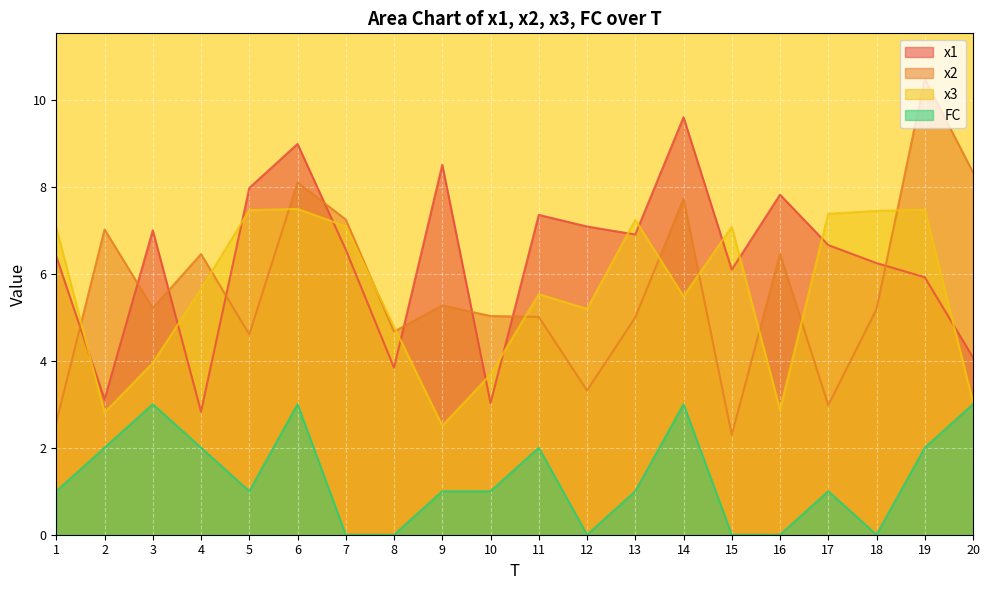

At which label is FC closest to 1?

1